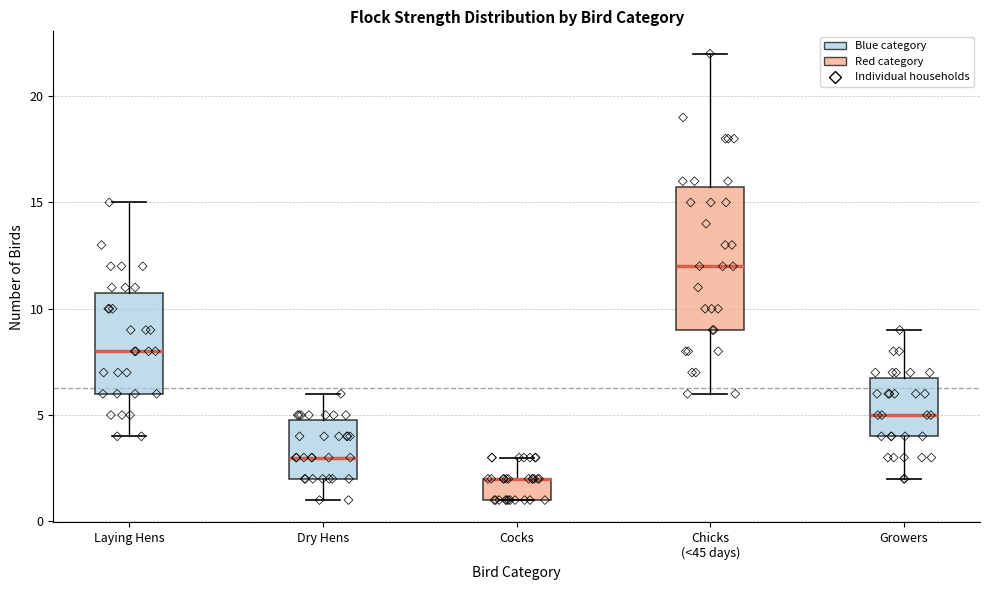

Where is the lower edge of the box for Chicks (<45 days) on the y-axis? The values are not printed on the chart, so give them approximately, as read against the axis.

9